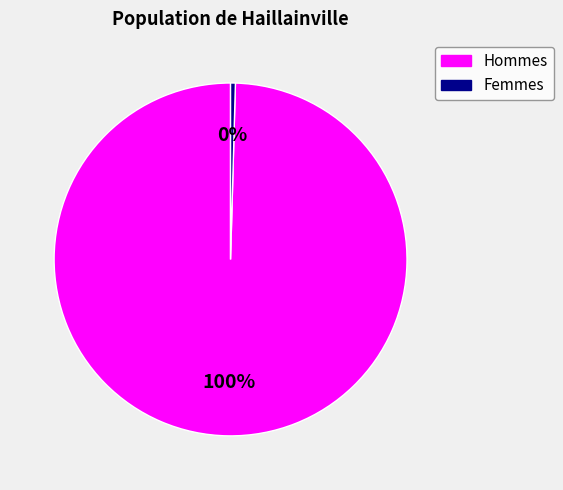

To the nearest percent, what is the average slice percentage?

50%